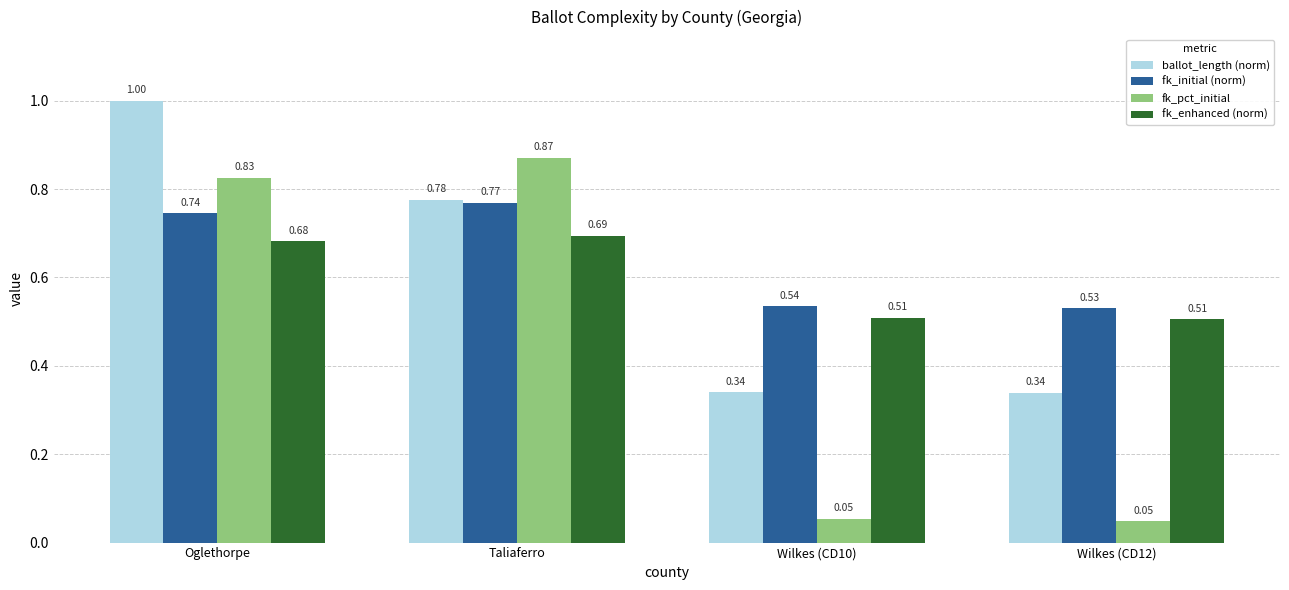

At Wilkes (CD12), list the series in order from largest to smallest.

fk_initial (norm), fk_enhanced (norm), ballot_length (norm), fk_pct_initial